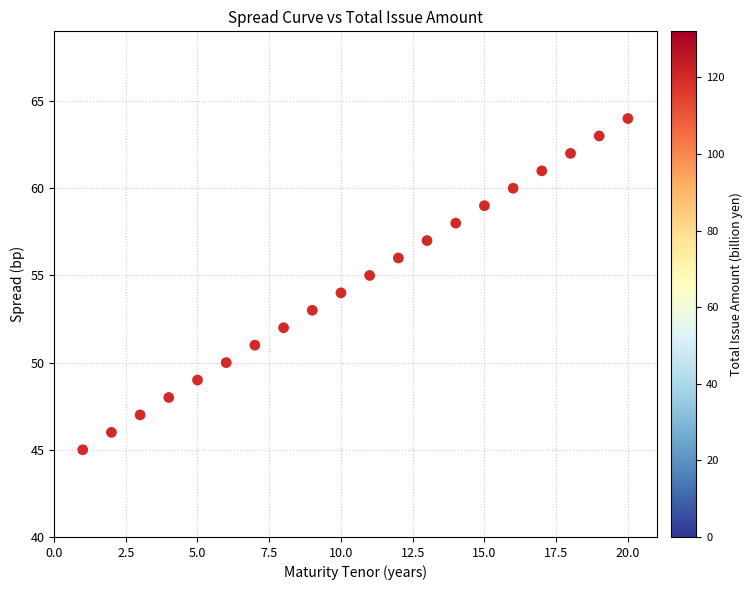

What is the range of X values (max minus min)?

19